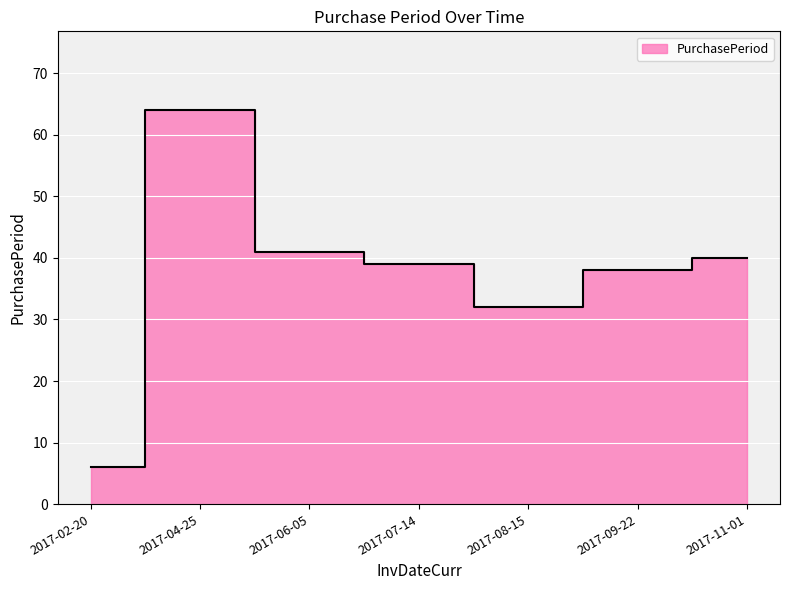

Reading left to right, transcribe all the data shown in this chart.

6	64	41	39	32	38	40